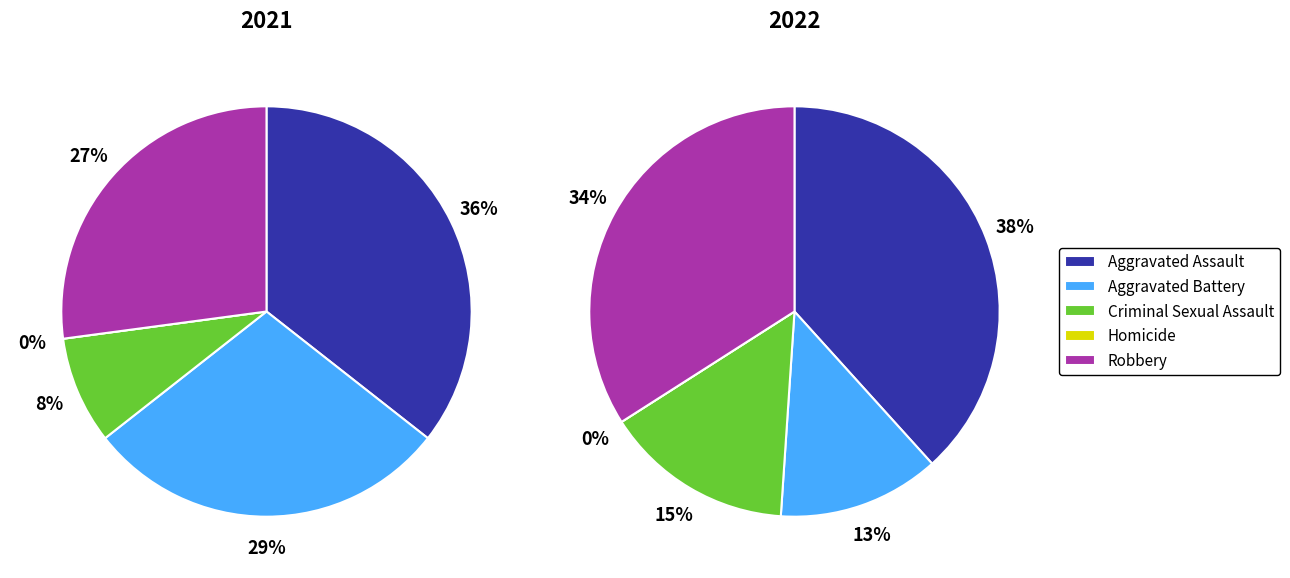

How many segments does this pie chart have?

5